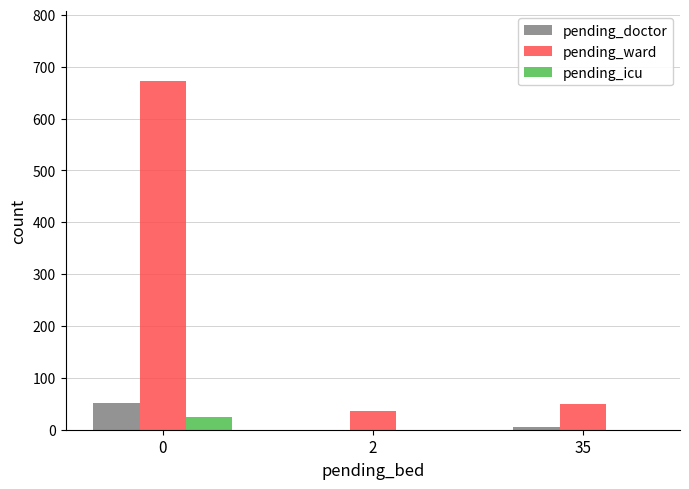

Which series has the largest total across all categories?

pending_ward